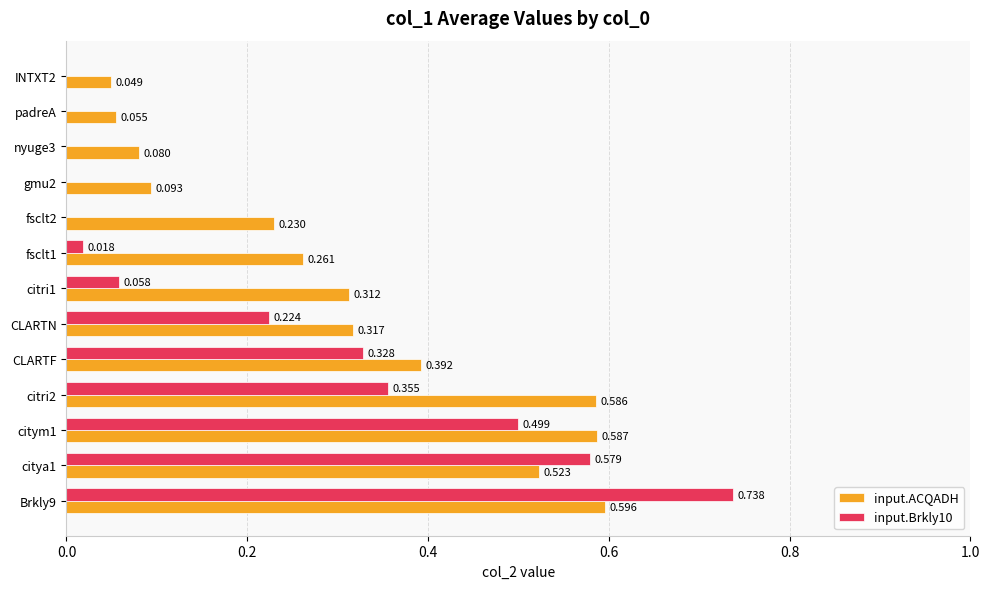

Is the value of input.Brkly10 at padreA greater than the value of input.ACQADH at citya1?

No